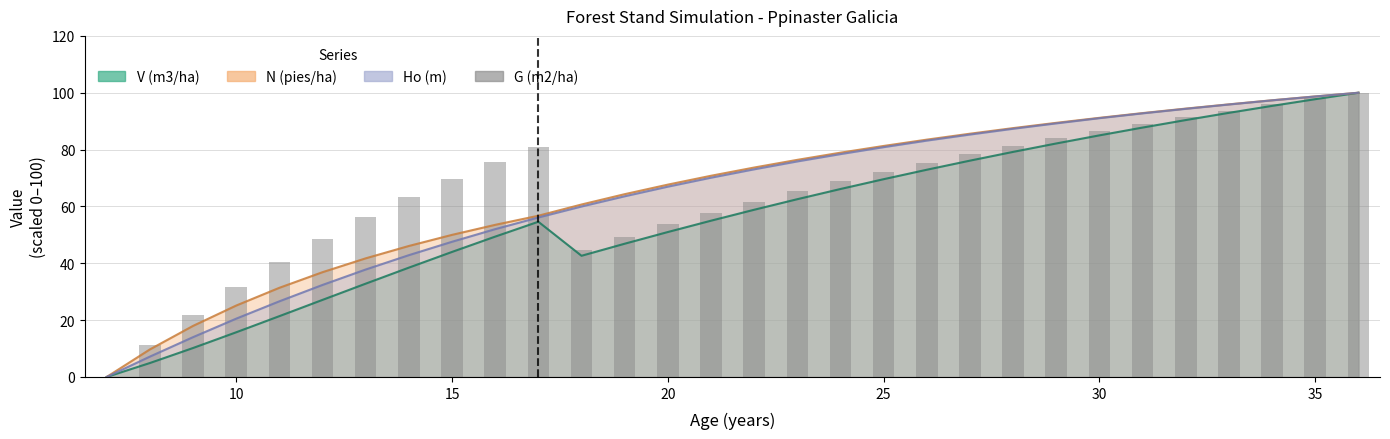

What is the sum of all values?

1946.7